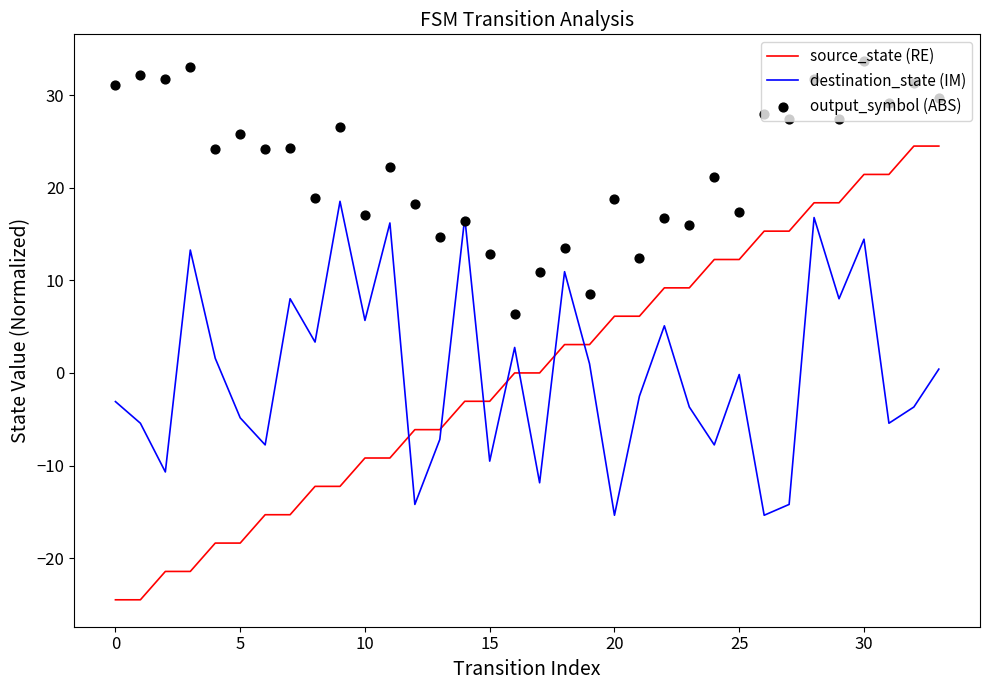

Which series has the largest Y range (max minus min)?

source_state (RE)